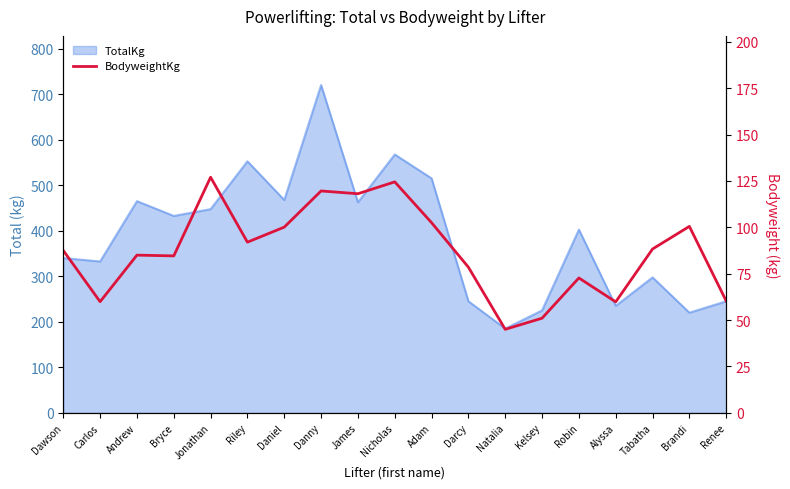

How many values are below 87?

9